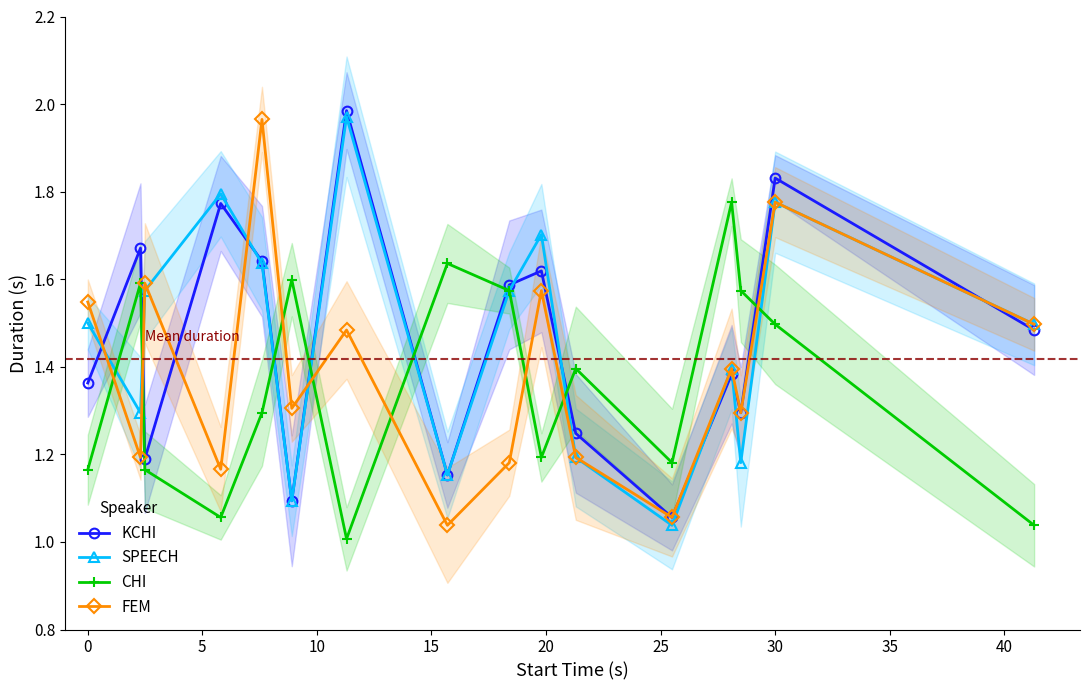

Which series has the largest total across all categories?

SPEECH